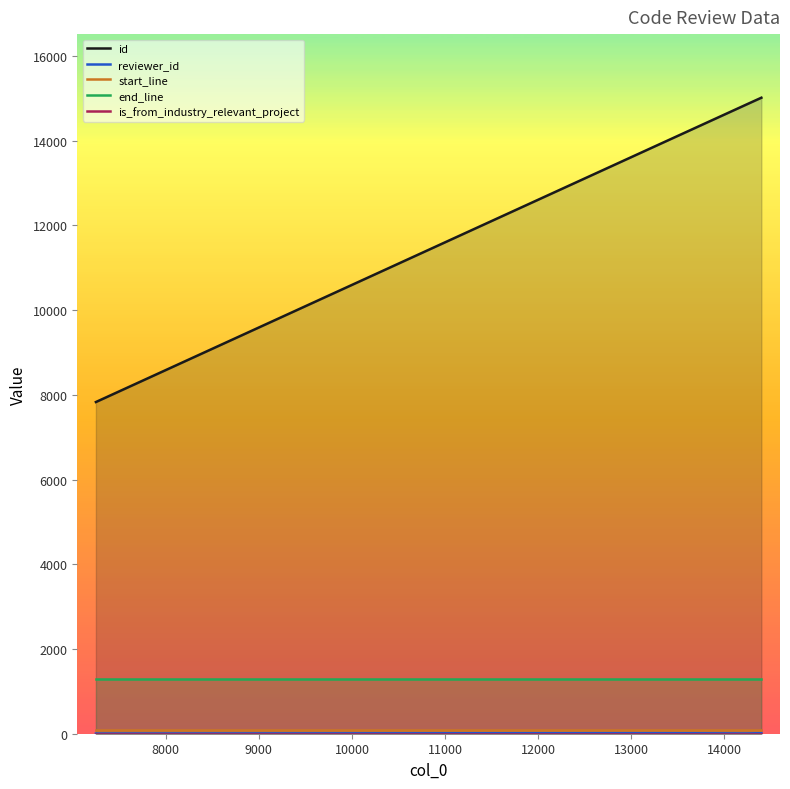

What are all the series names shown in the legend?

id, reviewer_id, start_line, end_line, is_from_industry_relevant_project